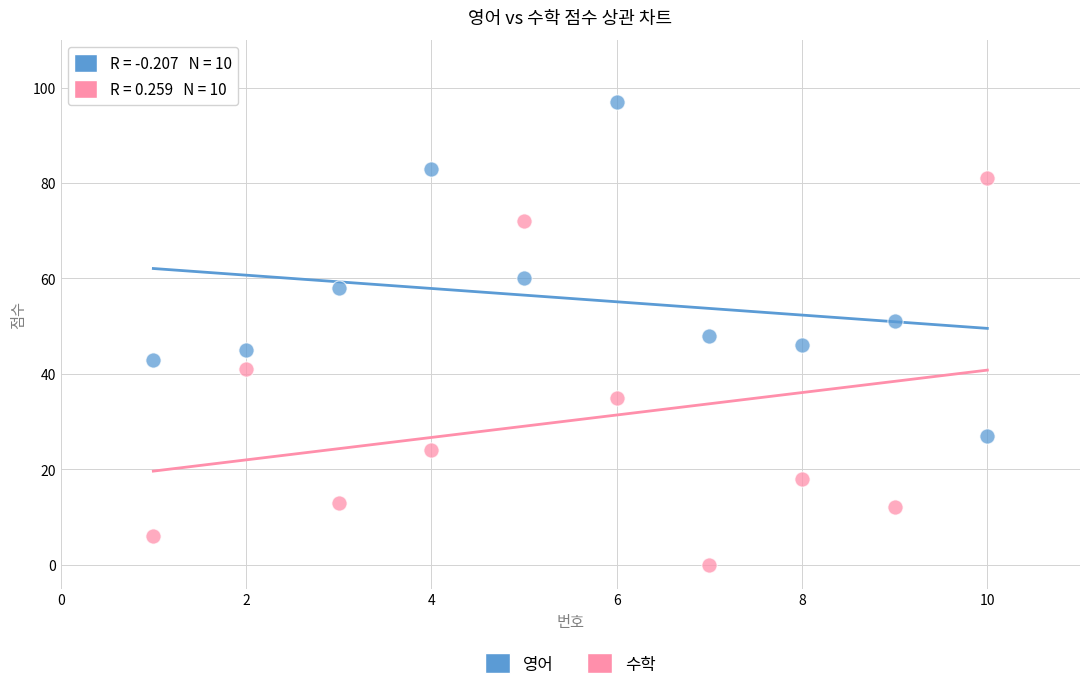

Which series contains the lowest Y value?

수학